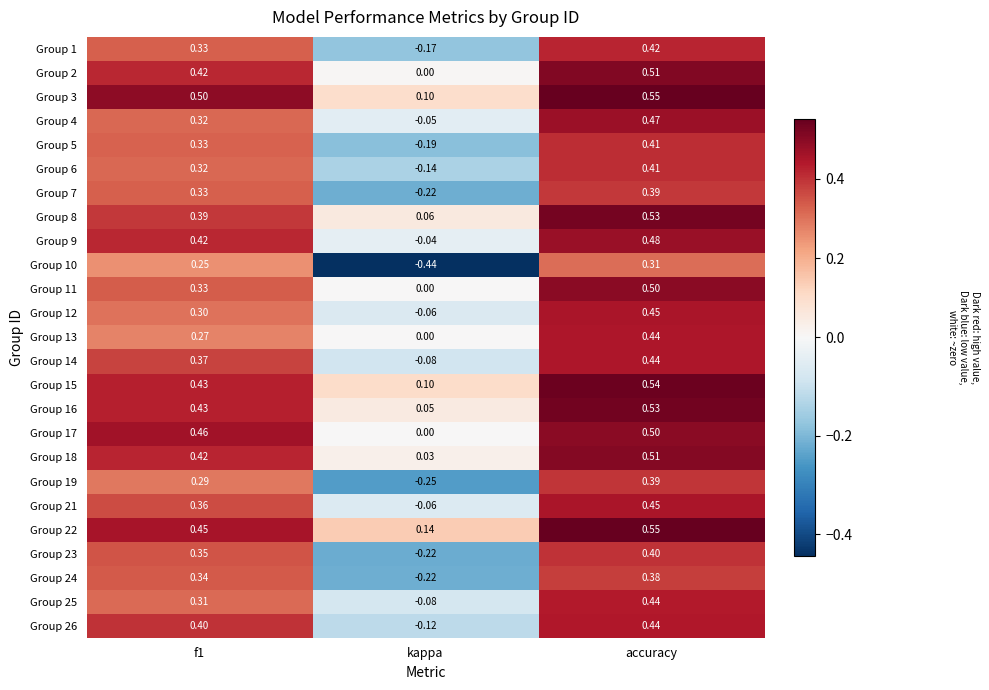

At which category is the sum across all series the highest?

accuracy